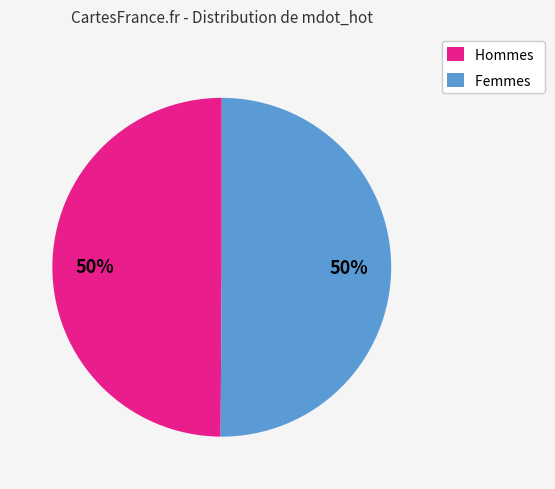

The Femmes slice represents 50% of the pie. True or false?

True